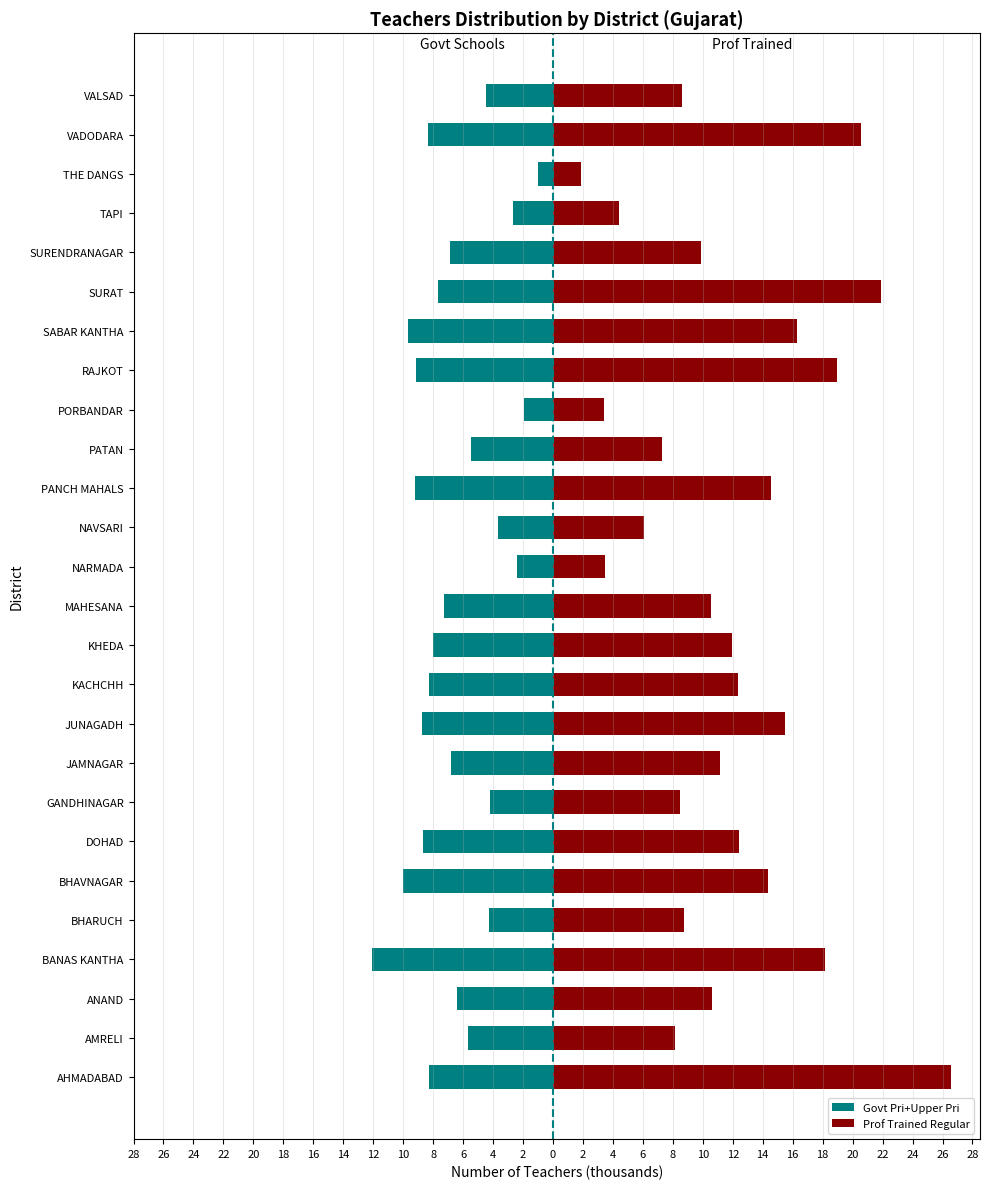

How many values in the Govt Pri+Upper Pri series exceed -6?

10